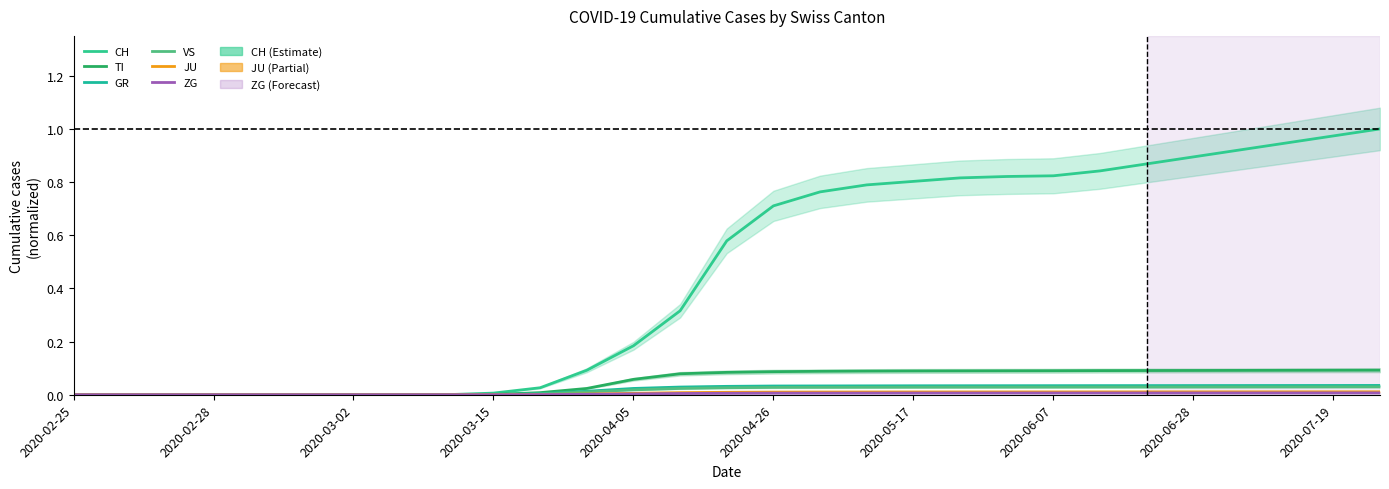

List the series in order of their peak value, lowest first.

ZG, JU, VS, GR, TI, CH